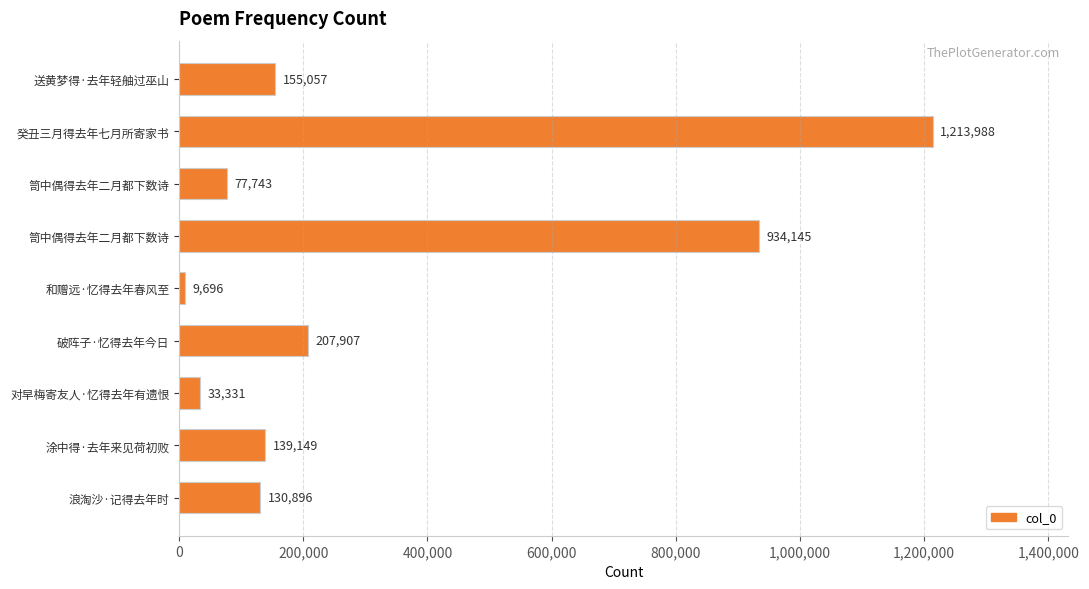

How many distinct data groups are displayed?

1